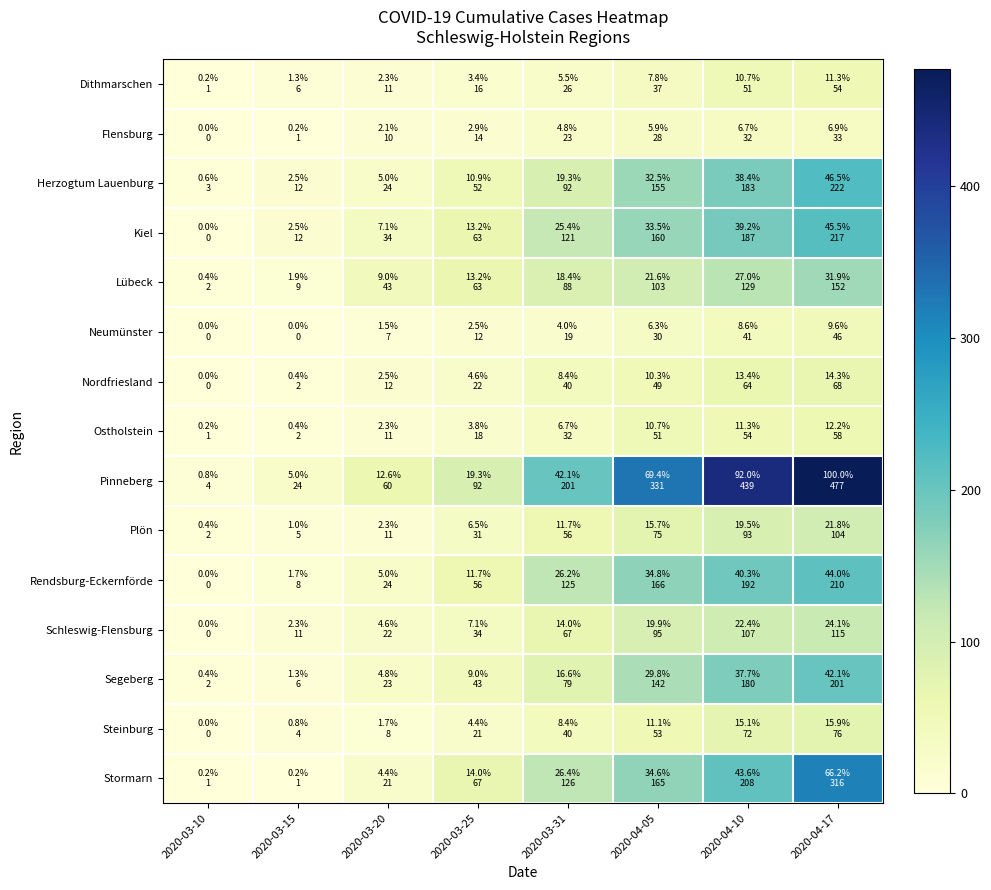

Between 2020-03-10 and 2020-03-15, which is larger?

2020-03-15